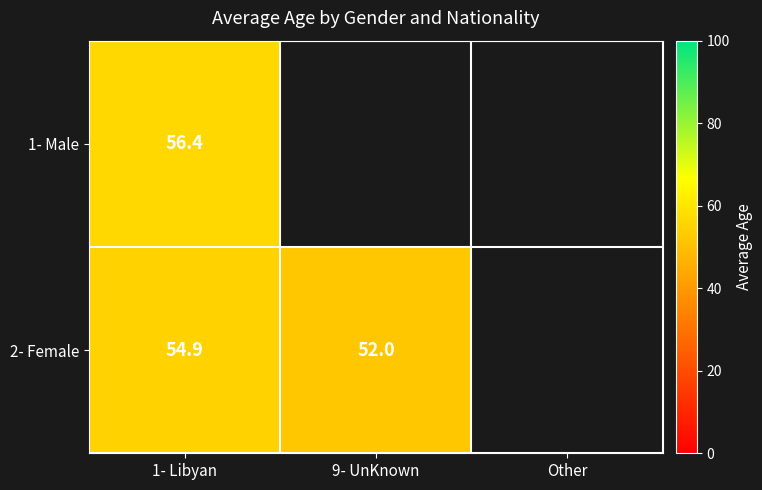

List the series in order of their overall mean, lowest first.

1- Male, 2- Female